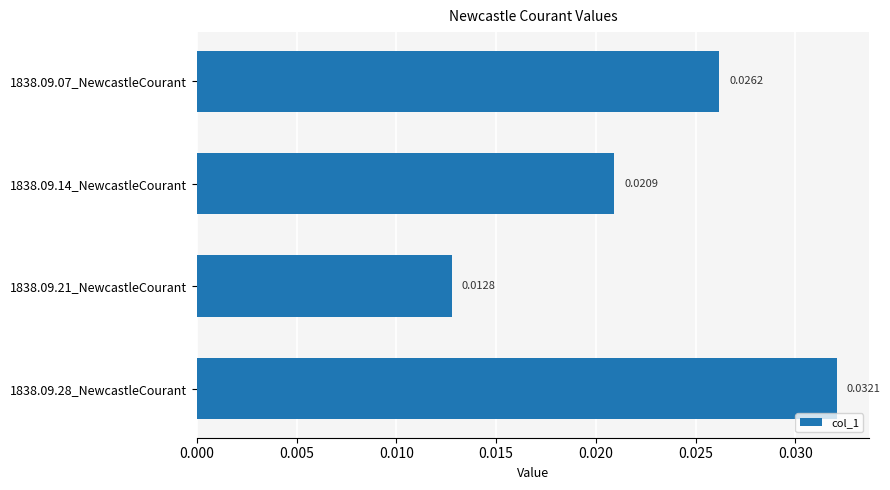

How many bars are there in total?

4